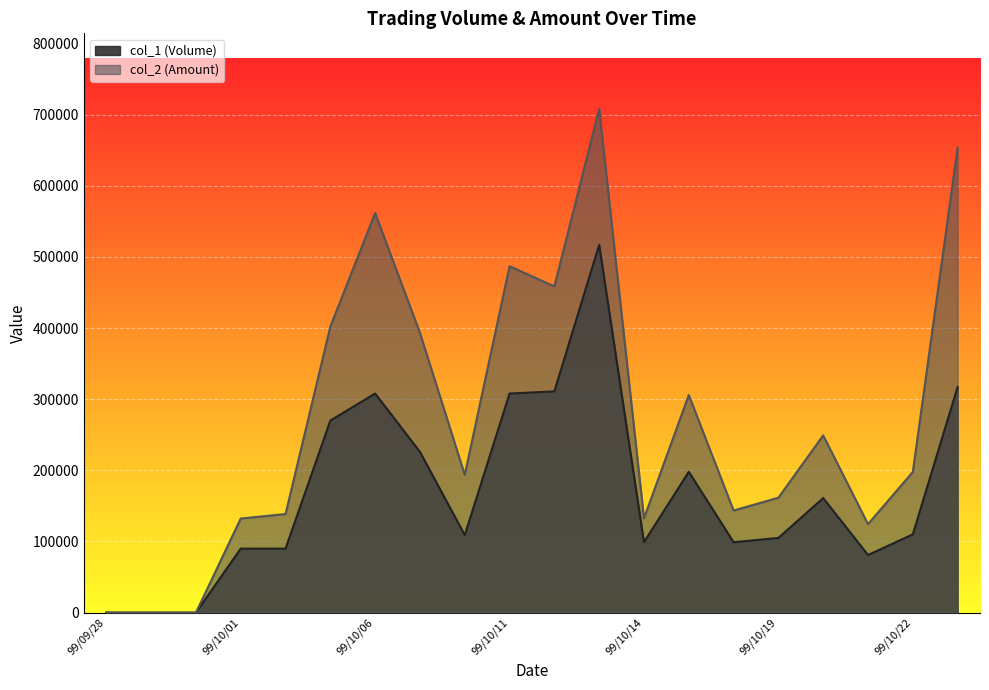

At how many categories does at least one series exceed 253047?

8